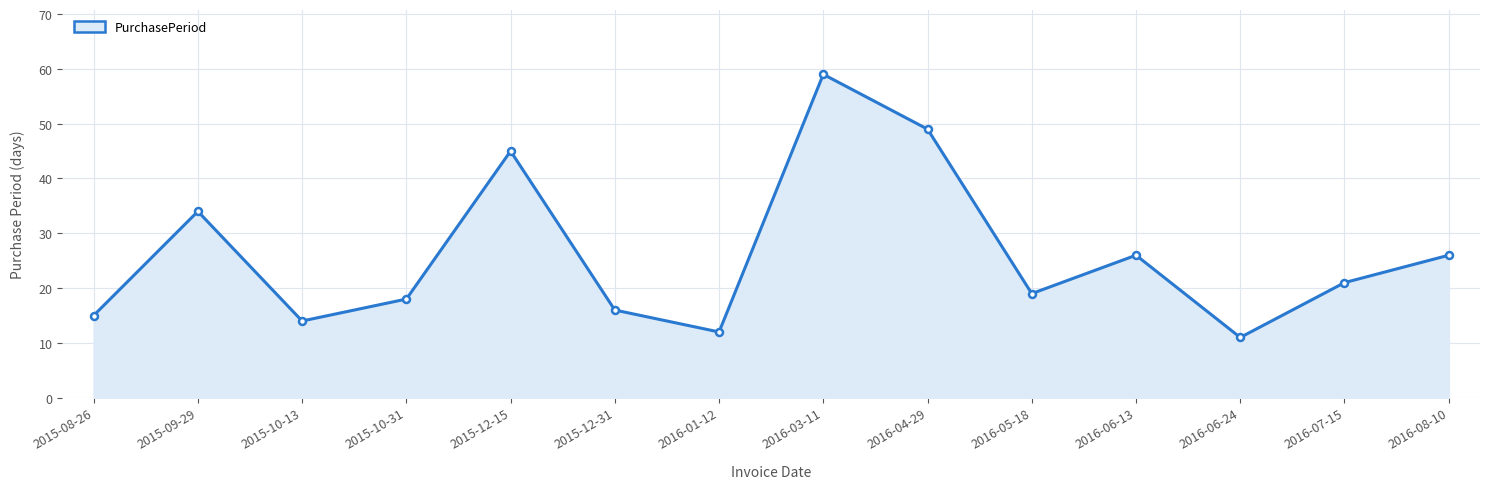

Which has a higher value, 2016-07-15 or 2016-01-12?

2016-07-15